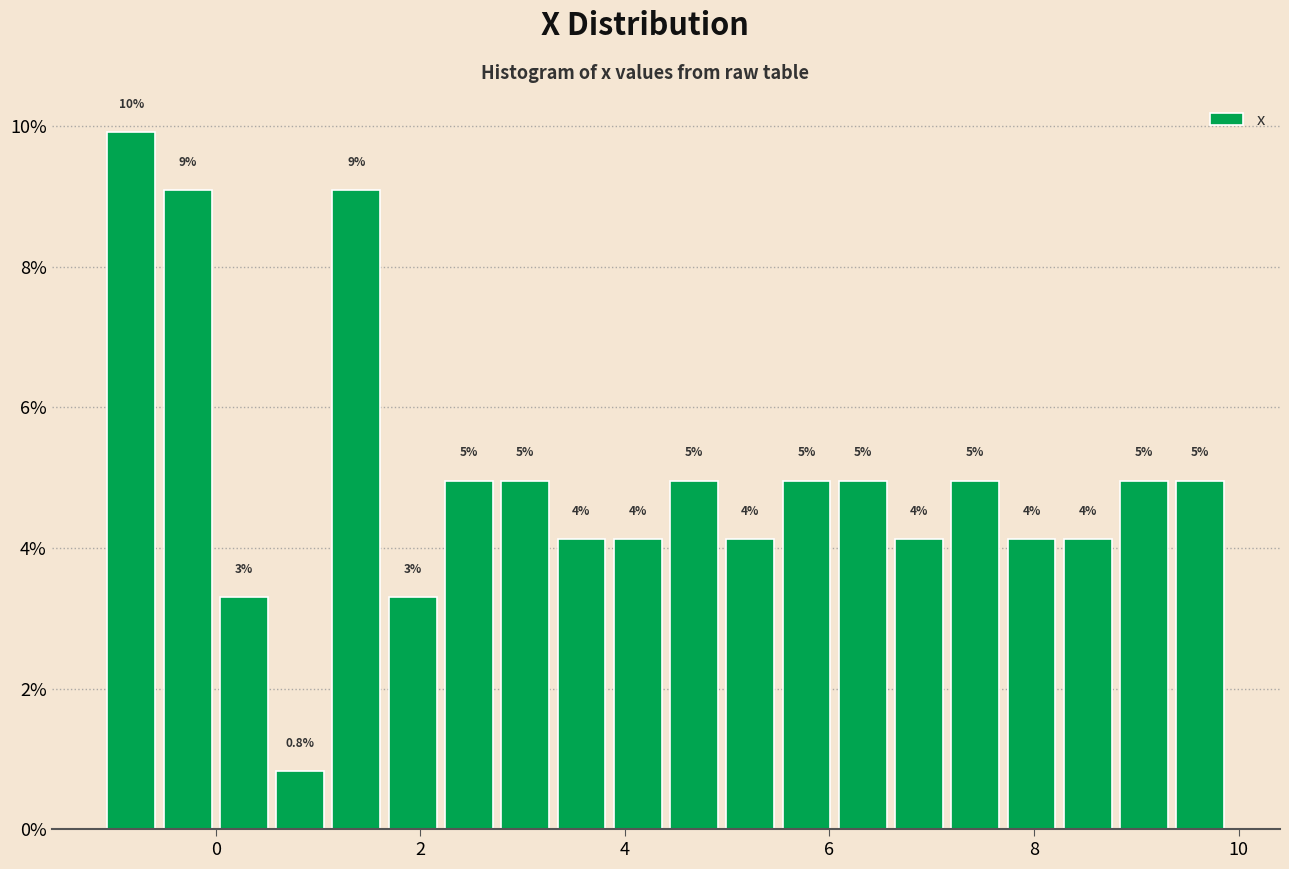

Read against the x-axis, roughly where is the centre of the tallest bar?

-0.8